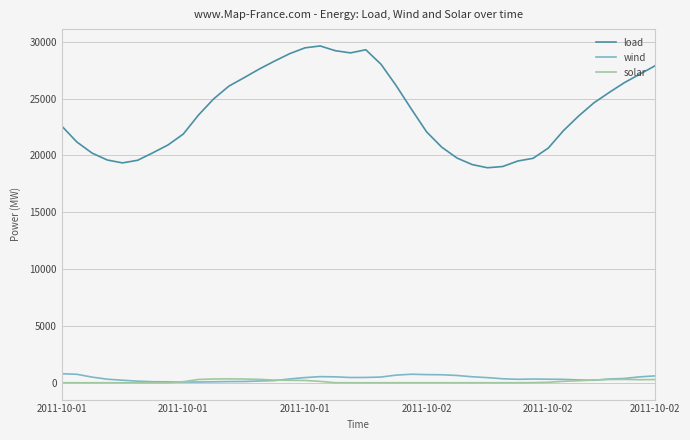

List the series in order of their peak value, lowest first.

solar, wind, load